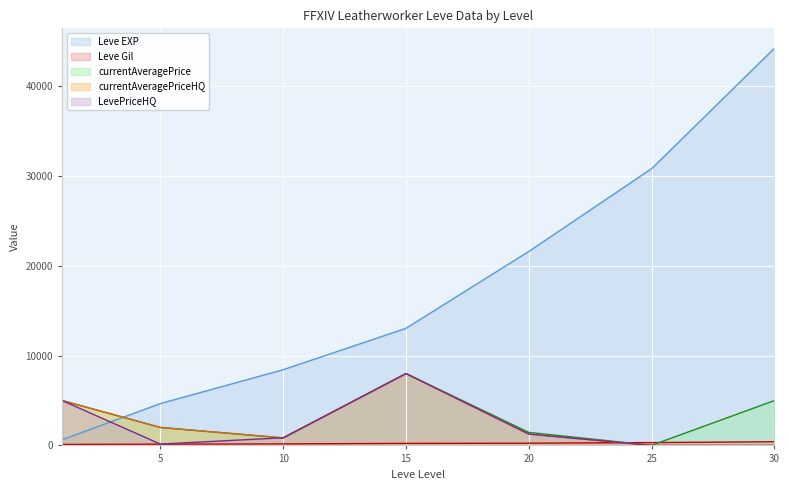

True or false: currentAveragePrice has more than 0 points higher than both neighbors.

True